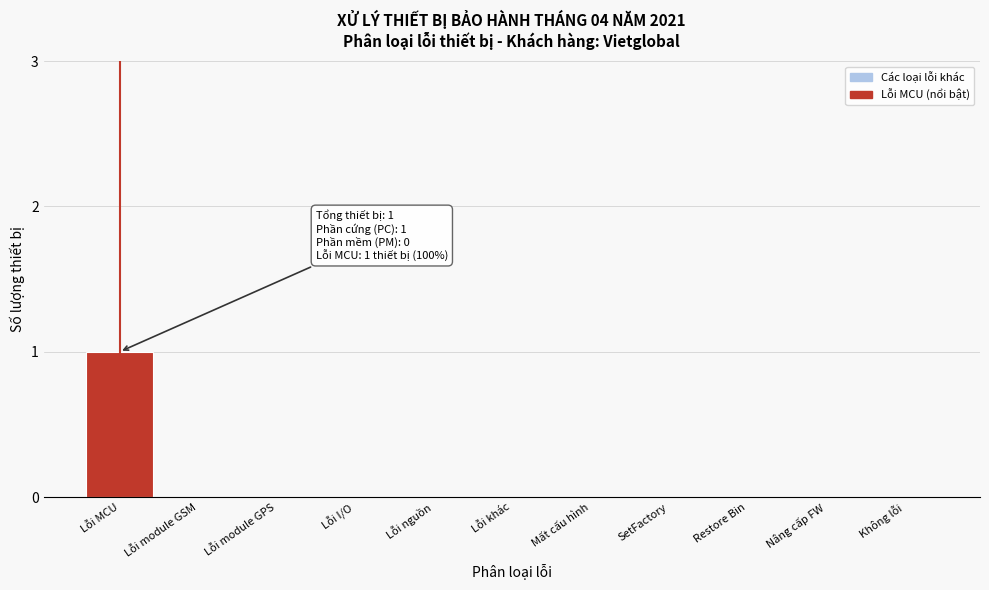

Reading left to right, transcribe all the data shown in this chart.

Lỗi MCU=1	Lỗi module GSM=0	Lỗi module GPS=0	Lỗi I/O=0	Lỗi nguồn=0	Lỗi khác=0	Mất cấu hình=0	SetFactory=0	Restore Bin=0	Nâng cấp FW=0	Không lỗi=0